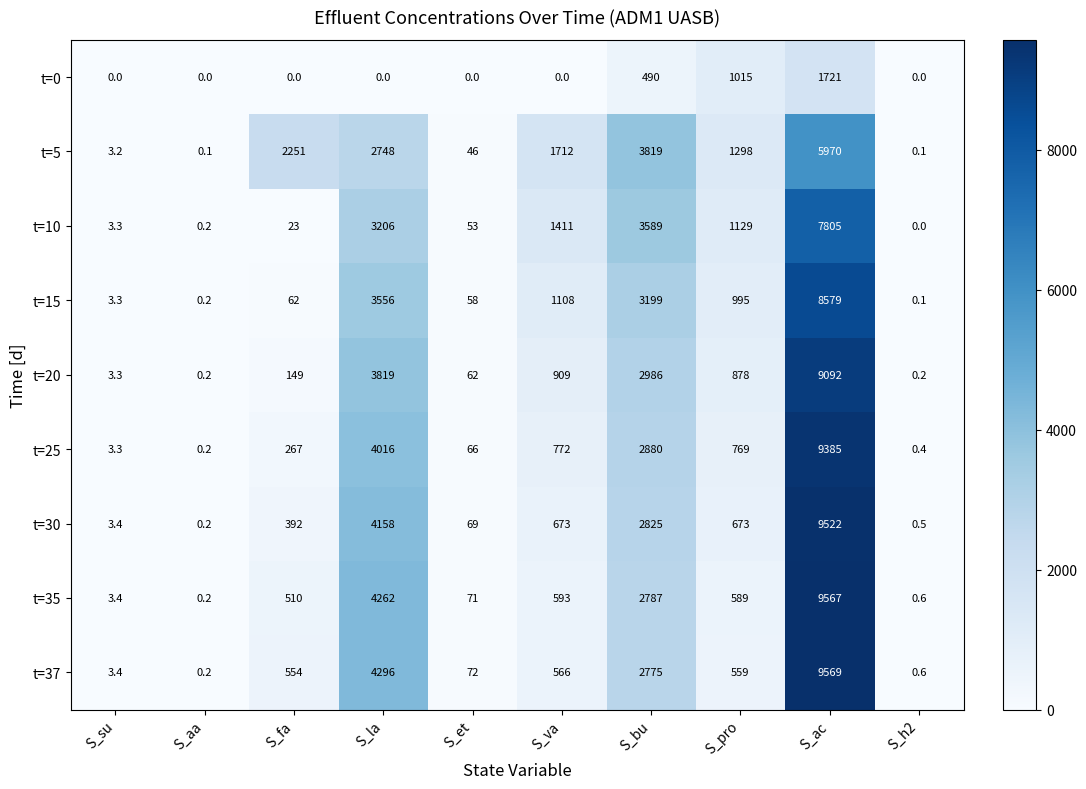

Where does the t=25 series first go above 769?

S_la